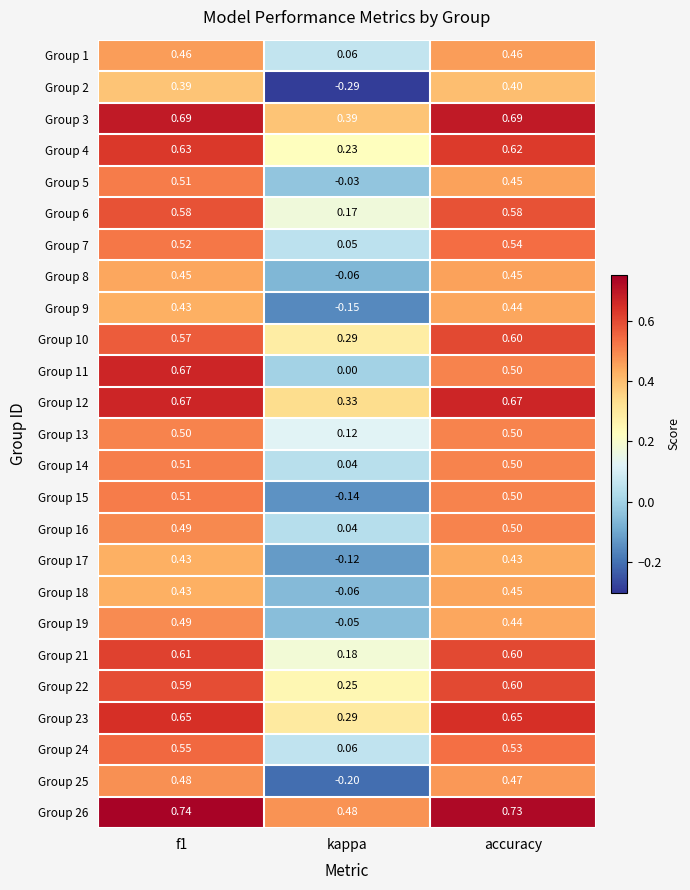

Which category has the lowest value in the Group 11 series?

kappa